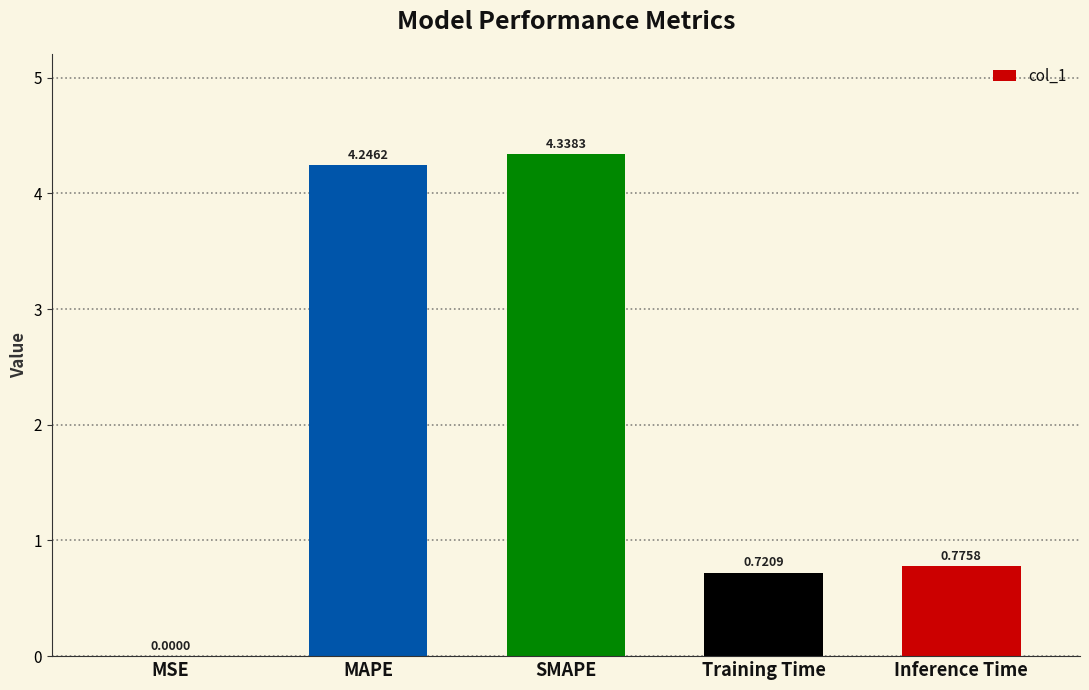

Which has a higher value, MSE or SMAPE?

SMAPE